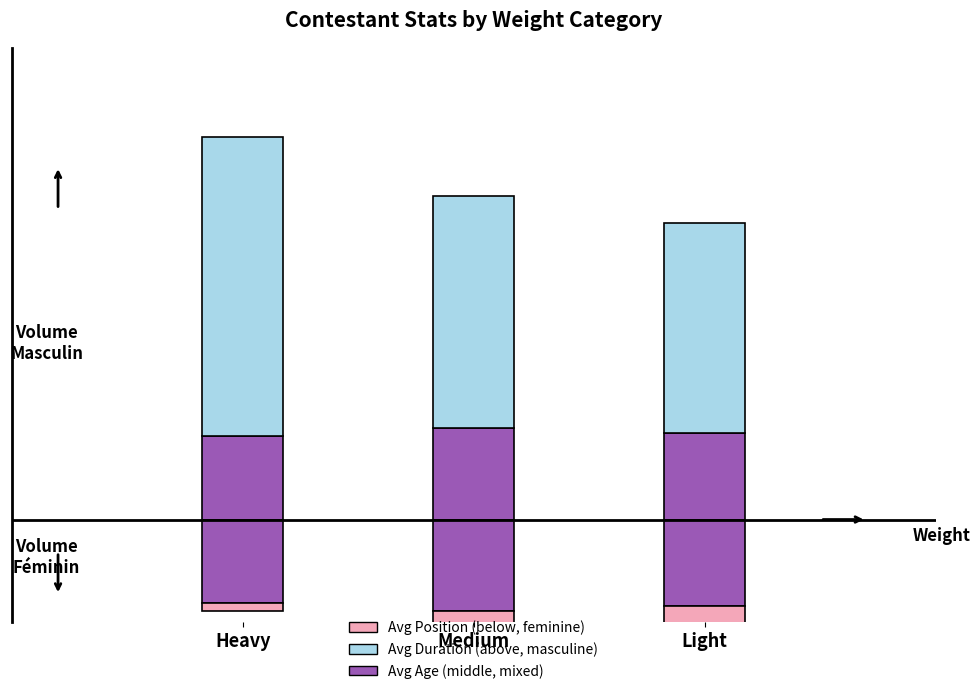

What is the maximum value shown in the chart?

55.5